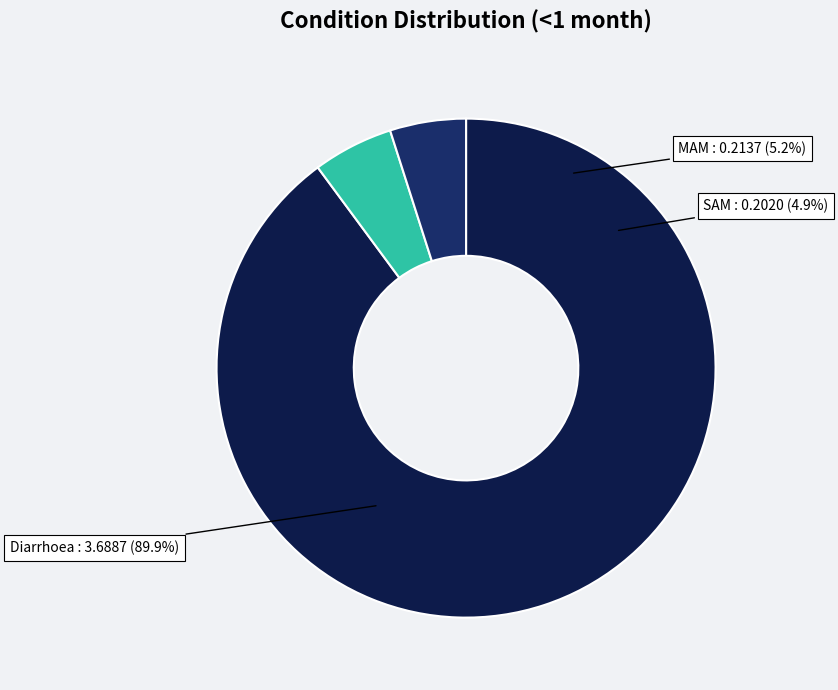

What percentage is the Diarrhoea slice, to the nearest percent?

90%